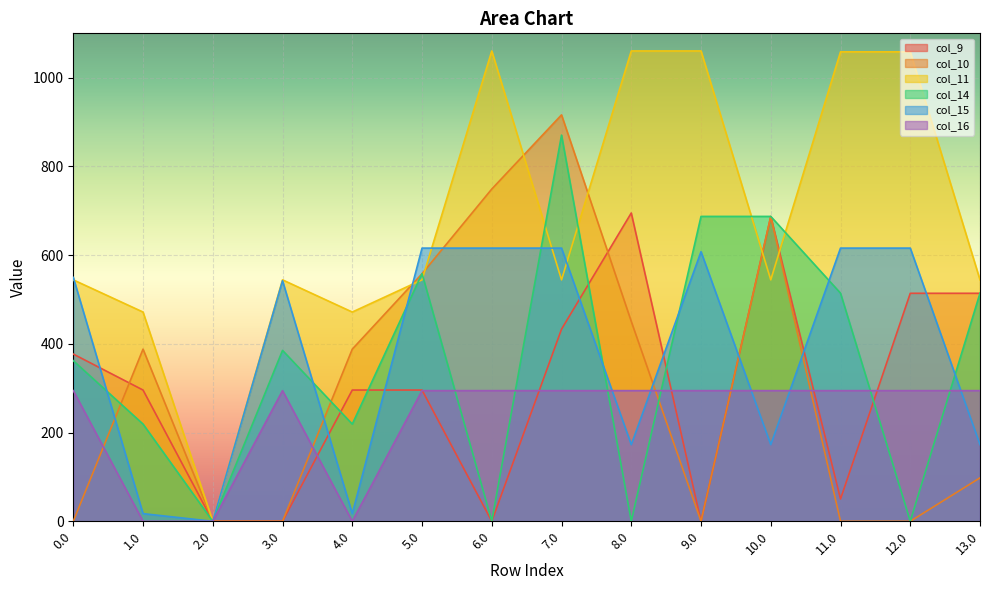

Which series has the largest total across all categories?

col_11